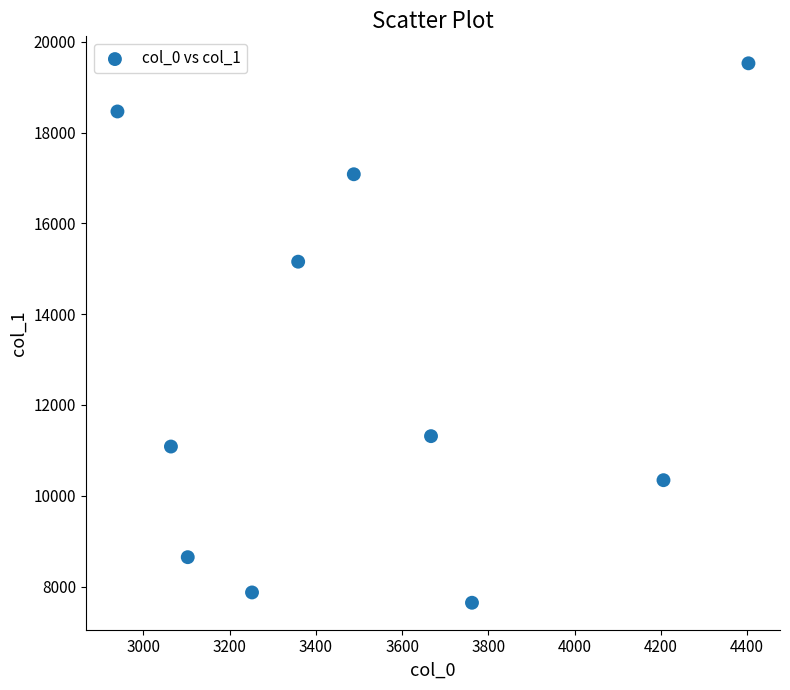

What Y value in the scatter plot is closest to 13584?

15156